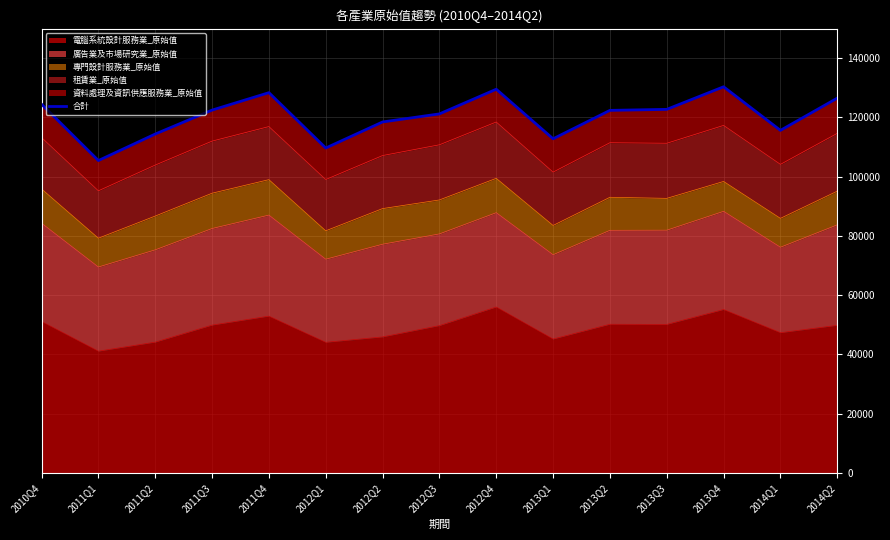

What is the lowest value of the 電腦系統設計服務業_原始值 series?

41101